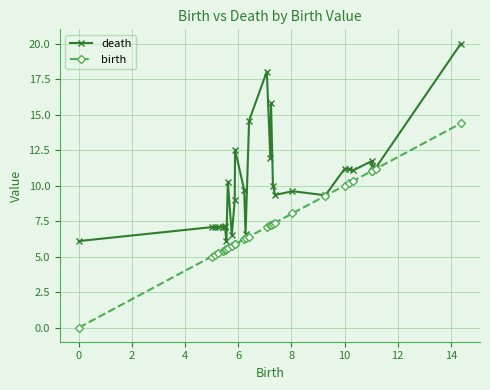

At how many categories does at least one series exceed 14?

4